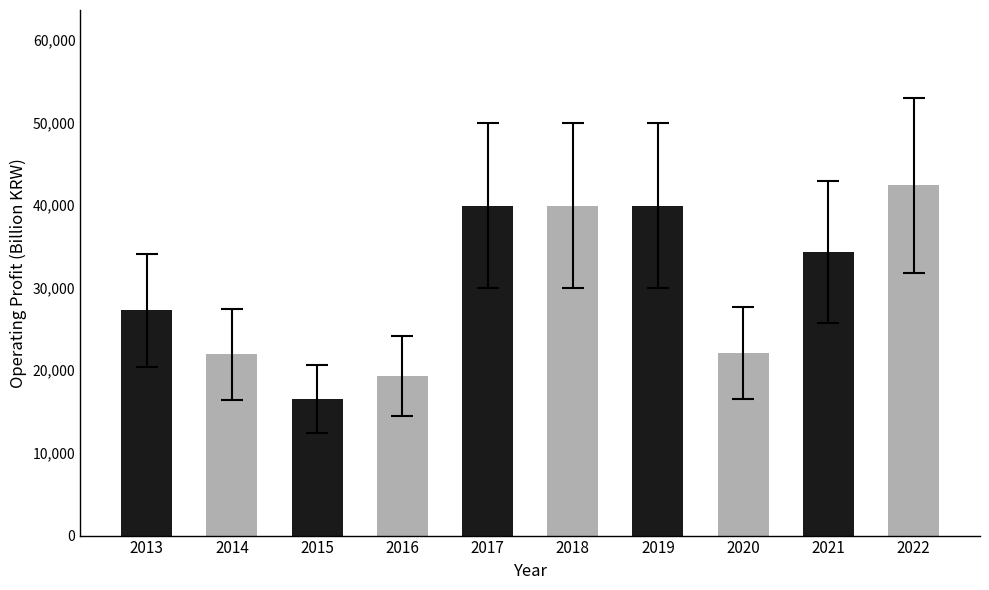

What is the change in value from 2014 to 2020?

+193.7